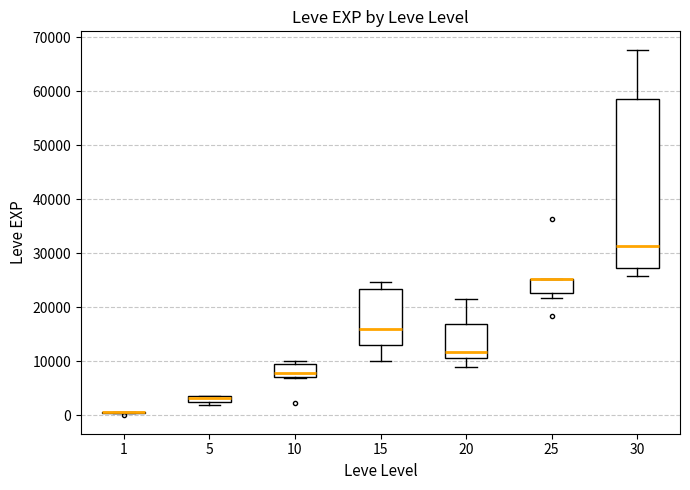

Where is the lower edge of the box at x = 25 on the y-axis? The values are not printed on the chart, so give them approximately, as read against the axis.

23000